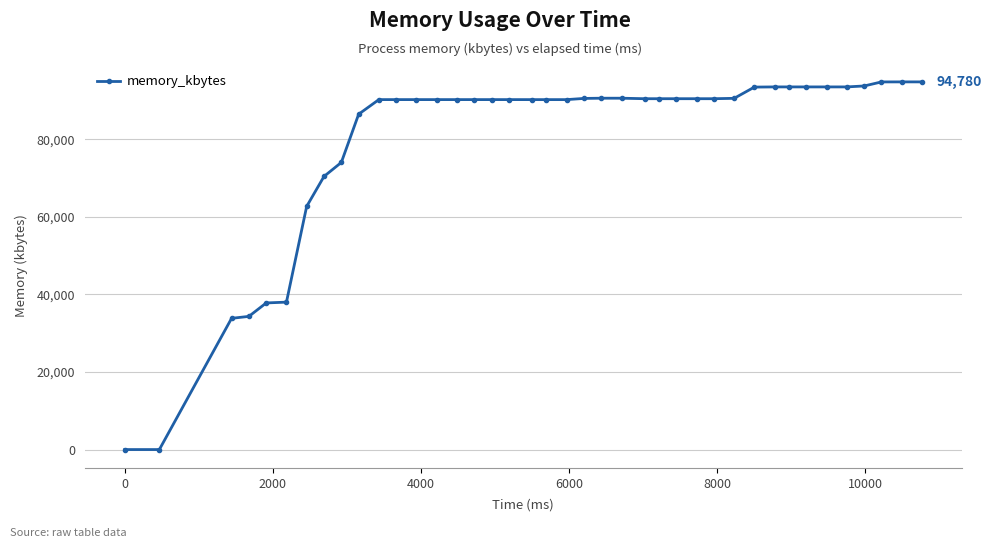

What is the difference between the maximum and second lowest values?

94780